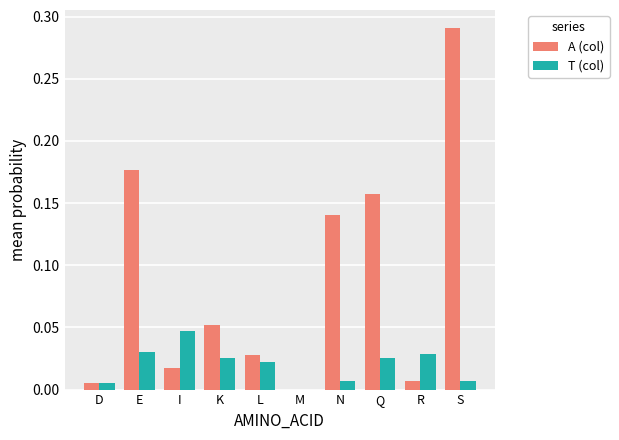

Count the number of data series in this chart.

2